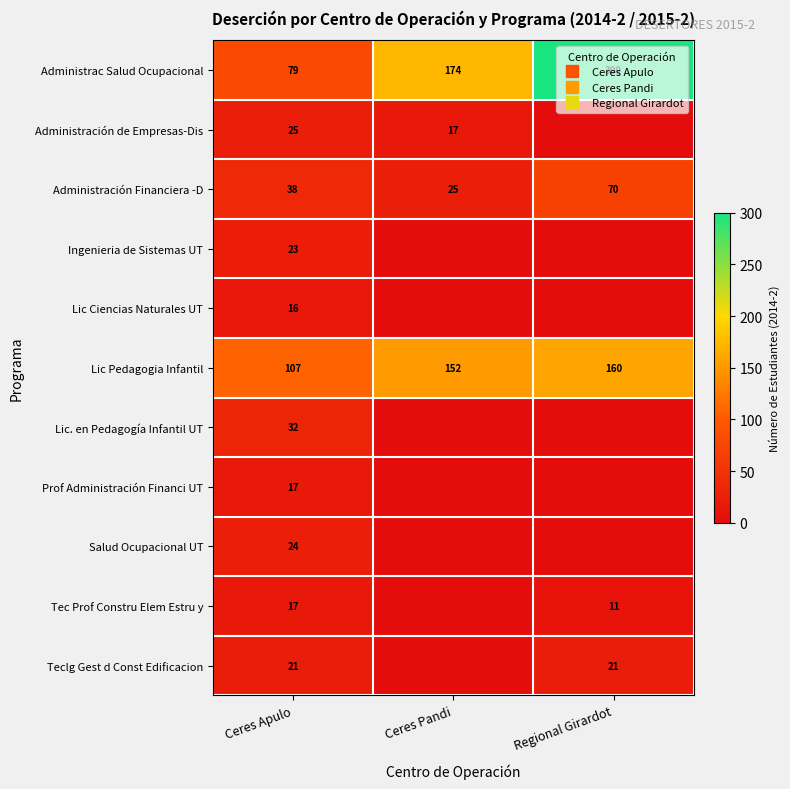

Is it true that Teclg Gest d Const Edificacion equals 9 at Ceres Apulo?

False